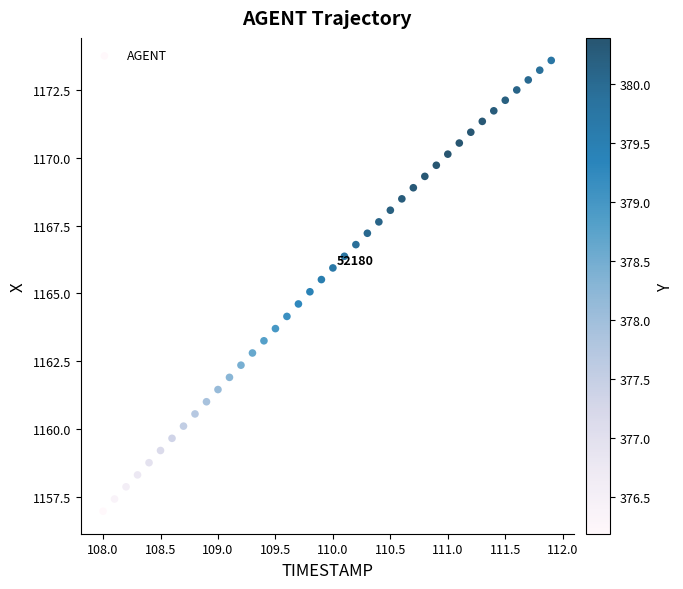

What is the range of X values (max minus min)?

3.9